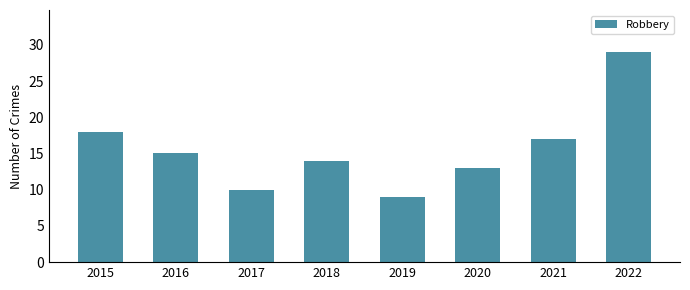

Approximately how many times larger is the value at 2021 compared to 2016?

1.1